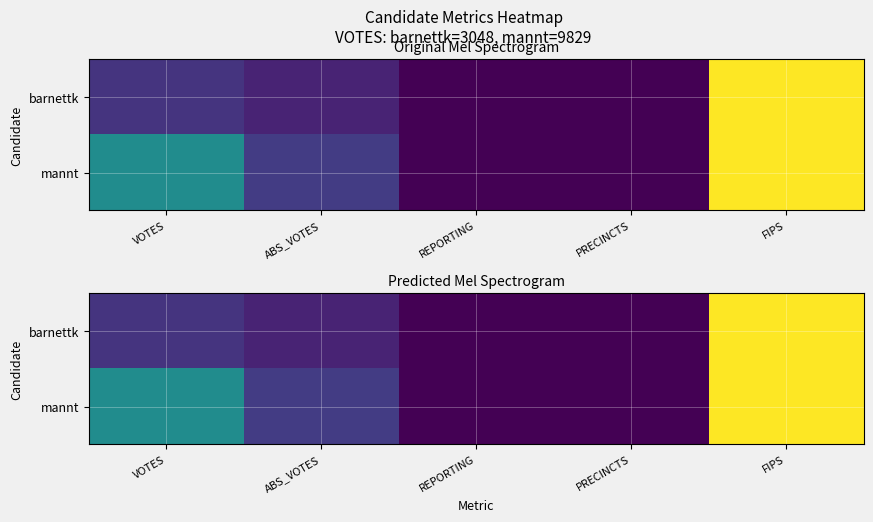

How many values in mannt are above zero?

3